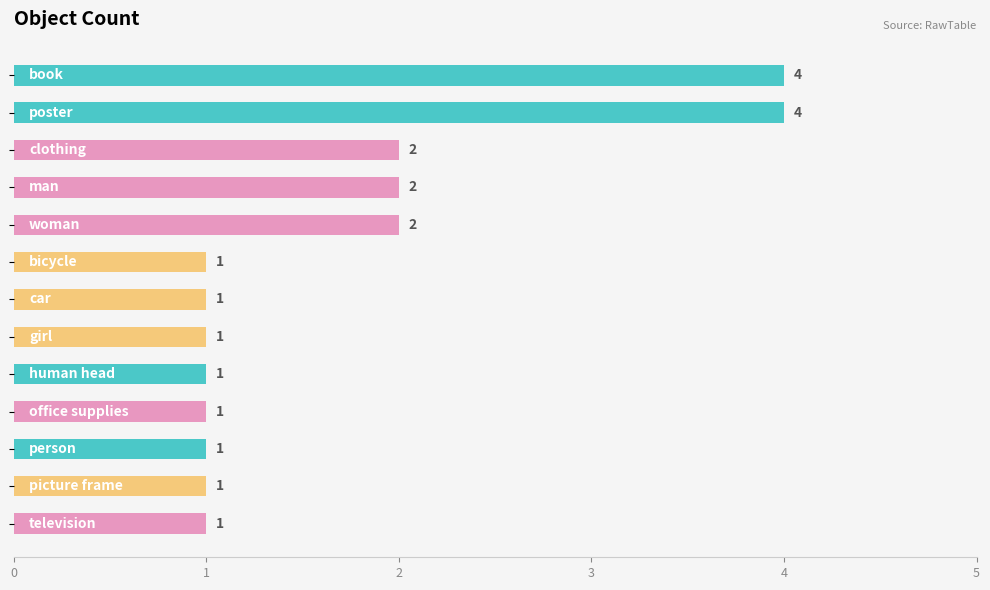

What is the difference between the second highest and second lowest values?

3